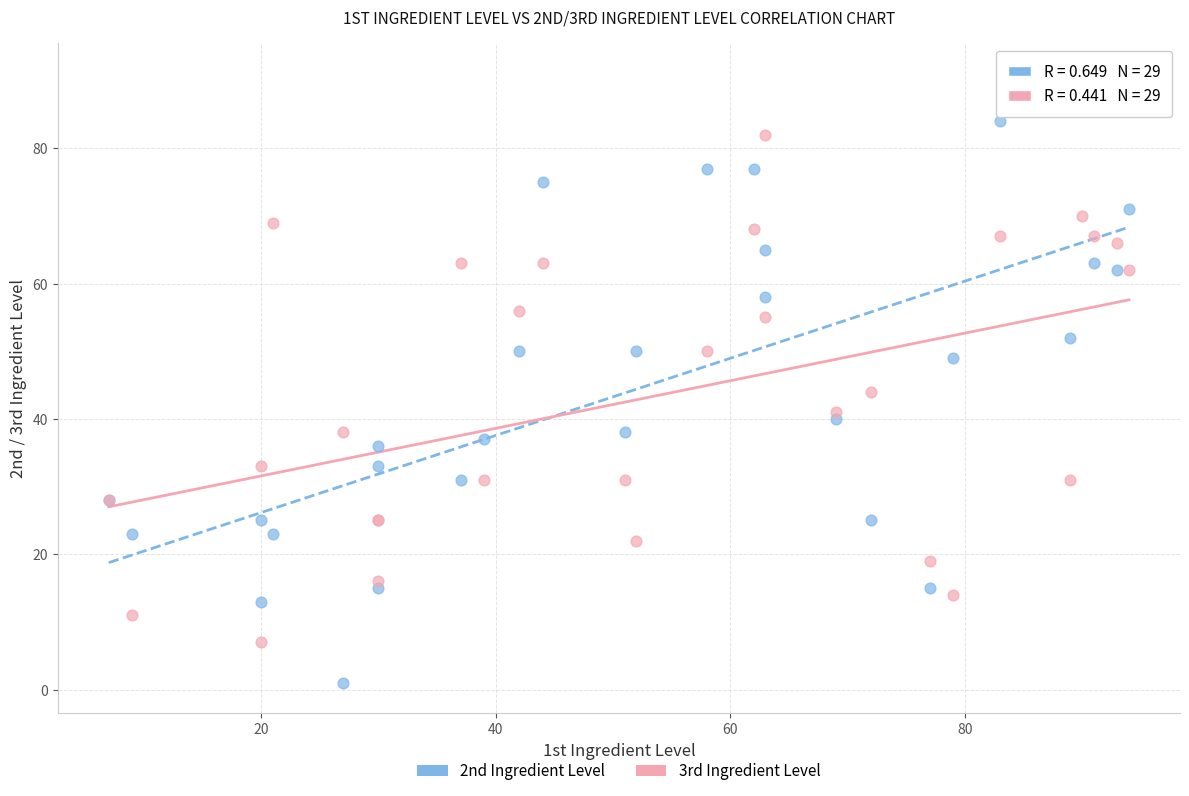

In the 2nd Ingredient Level series, what Y value is closest to 46?

49